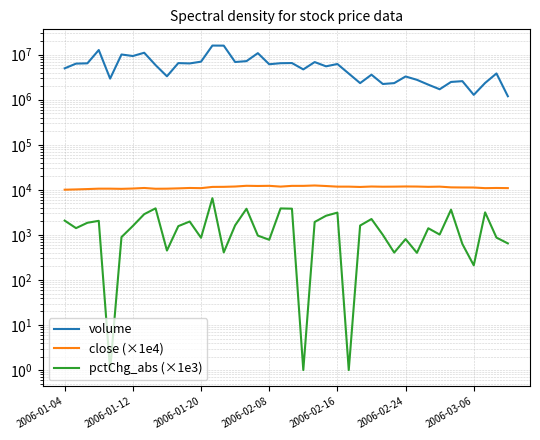

The pctChg_abs (×1e3) series shows 400.2 at 31. True or false?

True